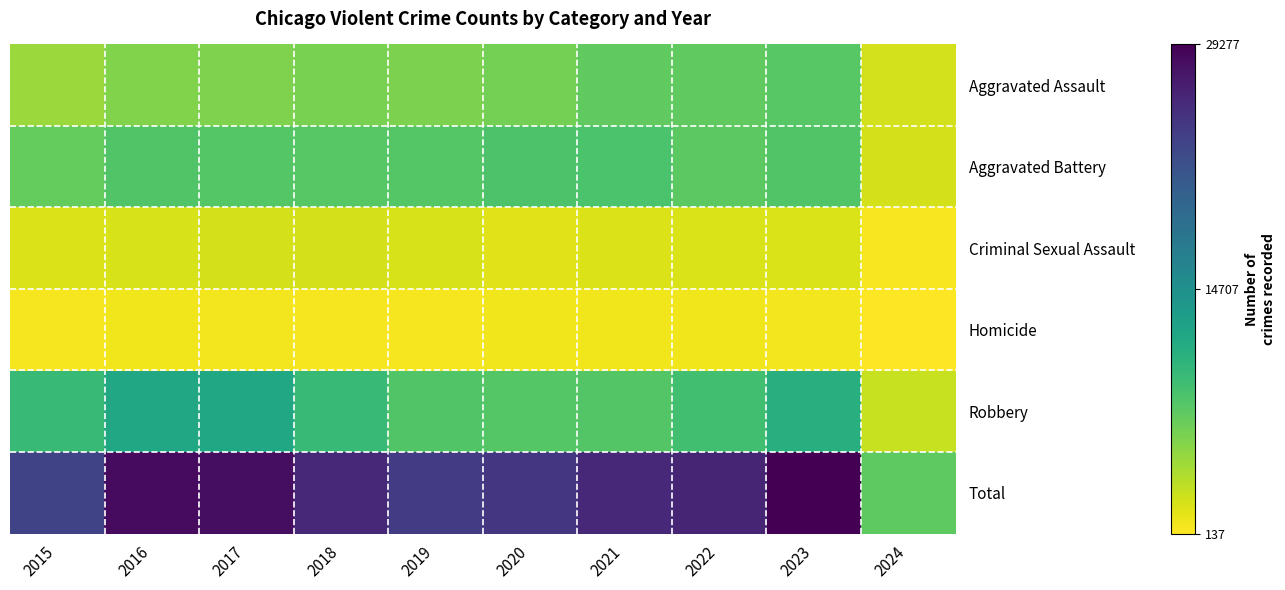

Reading right to left, what are all the values shown in this chart?

Aggravated Assault: 2024=2115	2023=7707	2022=7280	2021=7242	2020=6264	2019=5841	2018=6001	2017=5793	2016=5712	2015=4480
Aggravated Battery: 2024=2054	2023=8080	2022=7488	2021=8347	2020=8319	2019=7858	2018=7735	2017=7845	2016=8086	2015=7019
Criminal Sexual Assault: 2024=431	2023=1806	2022=1785	2021=1725	2020=1482	2019=1907	2018=2029	2017=1969	2016=1848	2015=1697
Homicide: 2024=137	2023=625	2022=723	2021=804	2020=787	2019=499	2018=588	2017=672	2016=786	2015=496
Robbery: 2024=2603	2023=11059	2022=8962	2021=7919	2020=7855	2019=7995	2018=9681	2017=11880	2016=11960	2015=9638
Total: 2024=7340	2023=29277	2022=26238	2021=26037	2020=24707	2019=24100	2018=26034	2017=28159	2016=28392	2015=23330